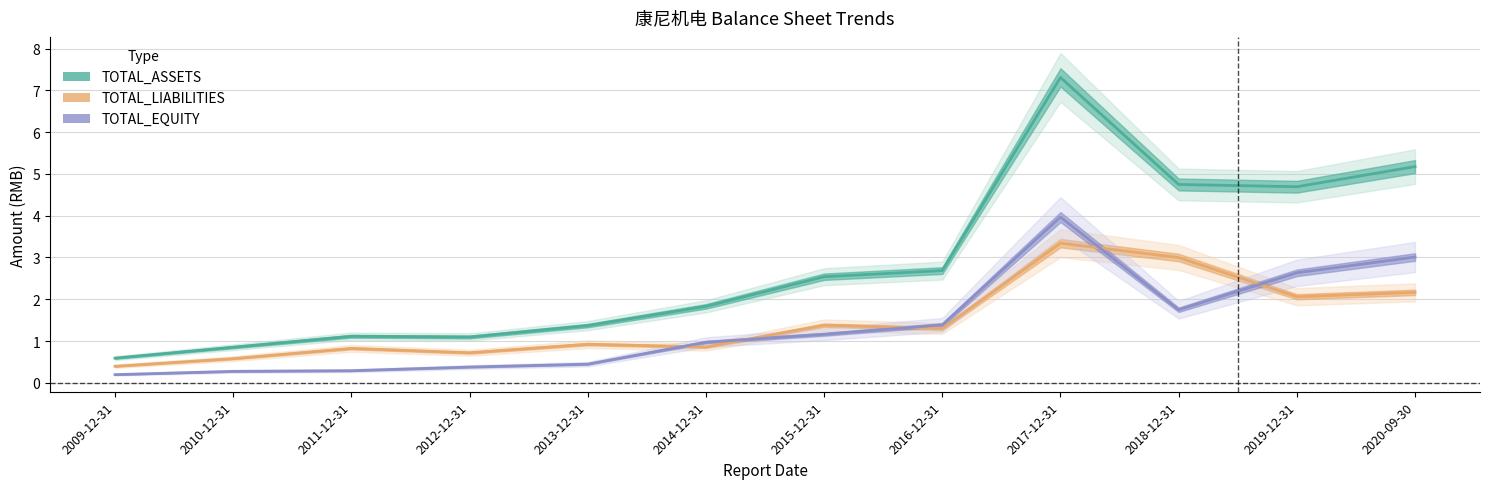

True or false: TOTAL_ASSETS and TOTAL_LIABILITIES cross at least once.

False